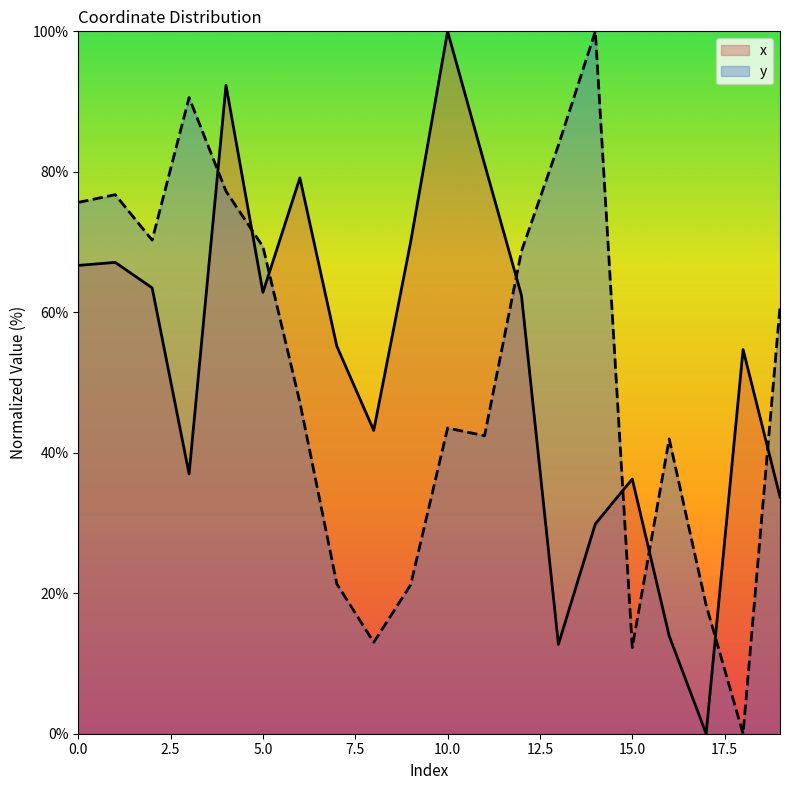

What is the difference between the maximum and minimum values in the y series?

100.0